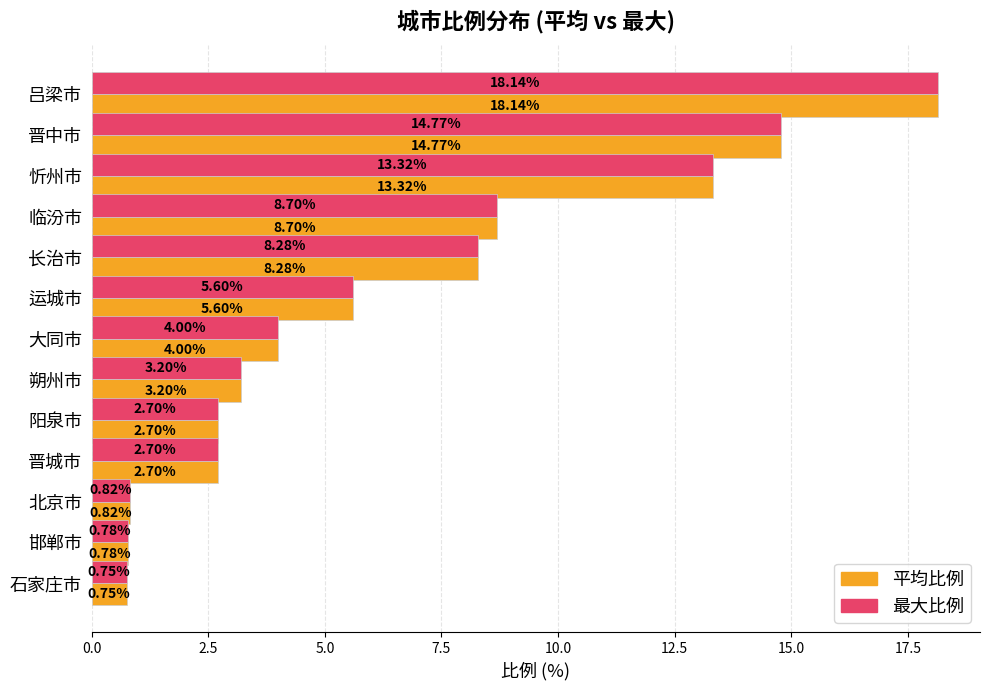

How many data points does each series have?

13